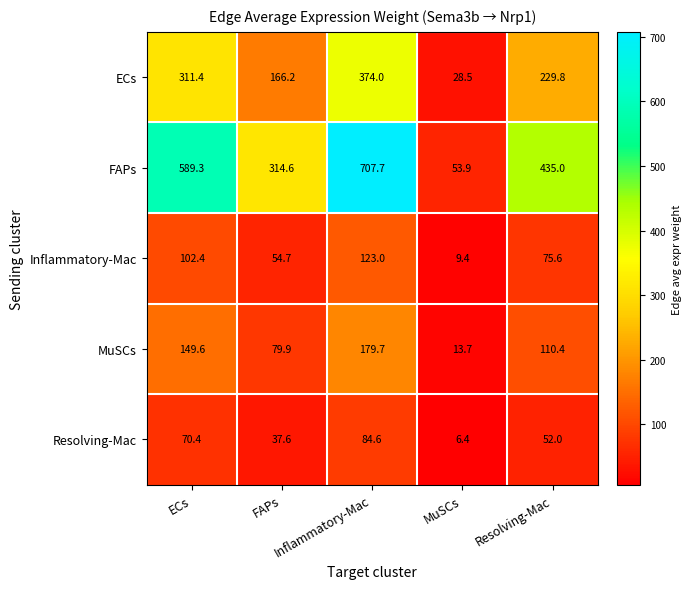

At how many categories does at least one series exceed 181?

4